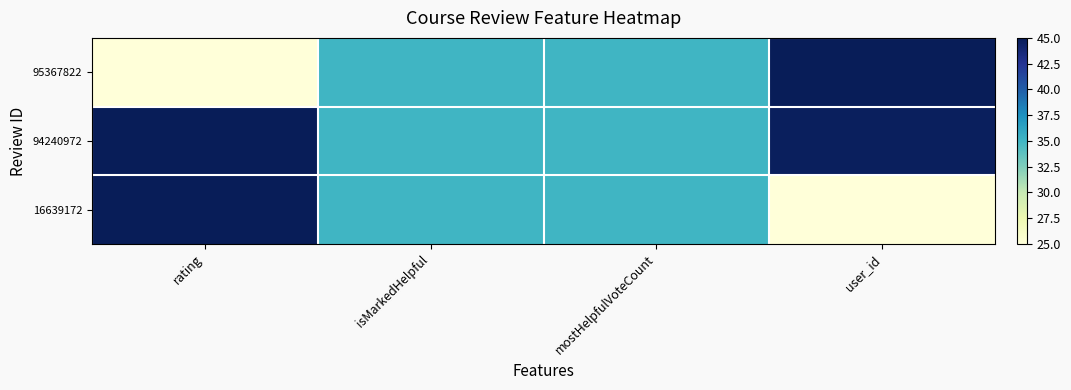

Which series has the largest total across all categories?

94240972